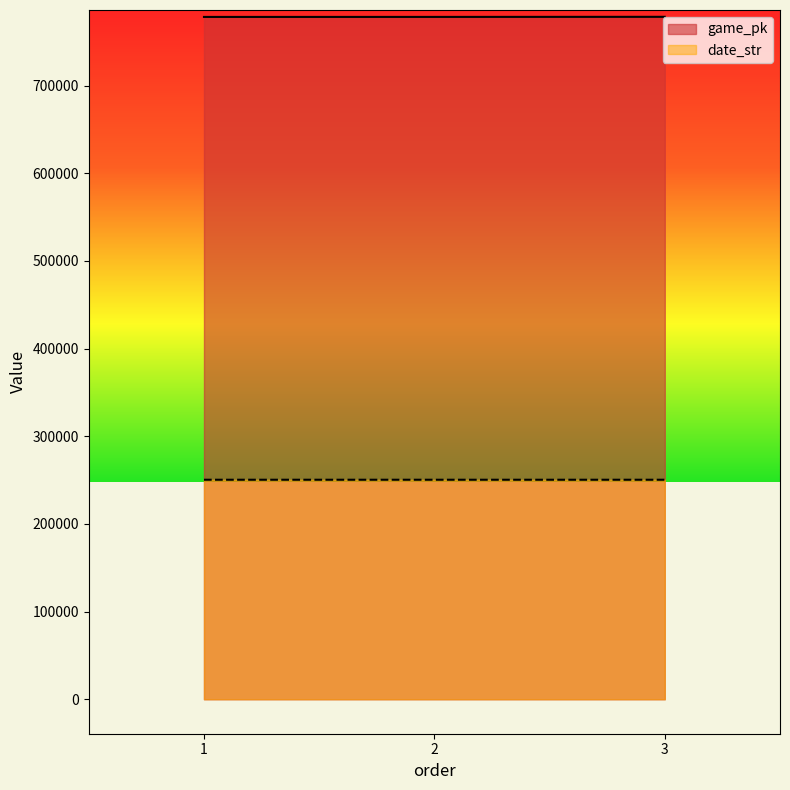

At which category is the sum across all series the highest?

3